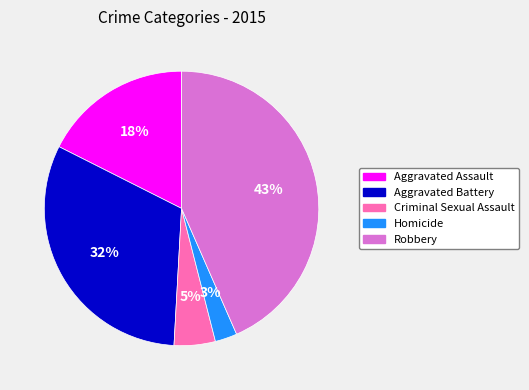

Is the sum of Aggravated Battery and Criminal Sexual Assault greater than half?

No